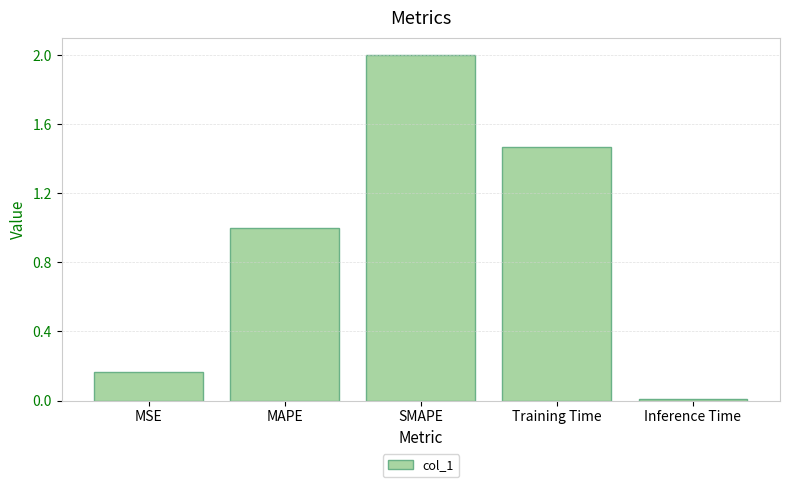

True or false: the data shows 0.0 at Inference Time.

True